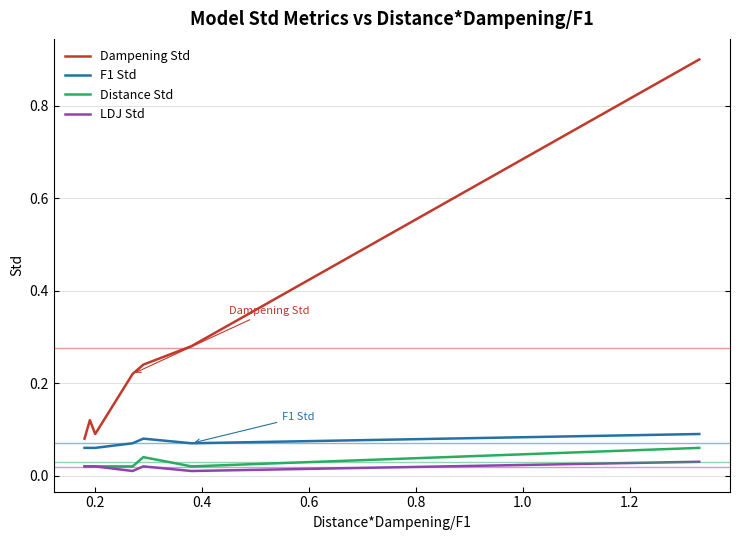

Which series has the widest spread of values?

Dampening Std